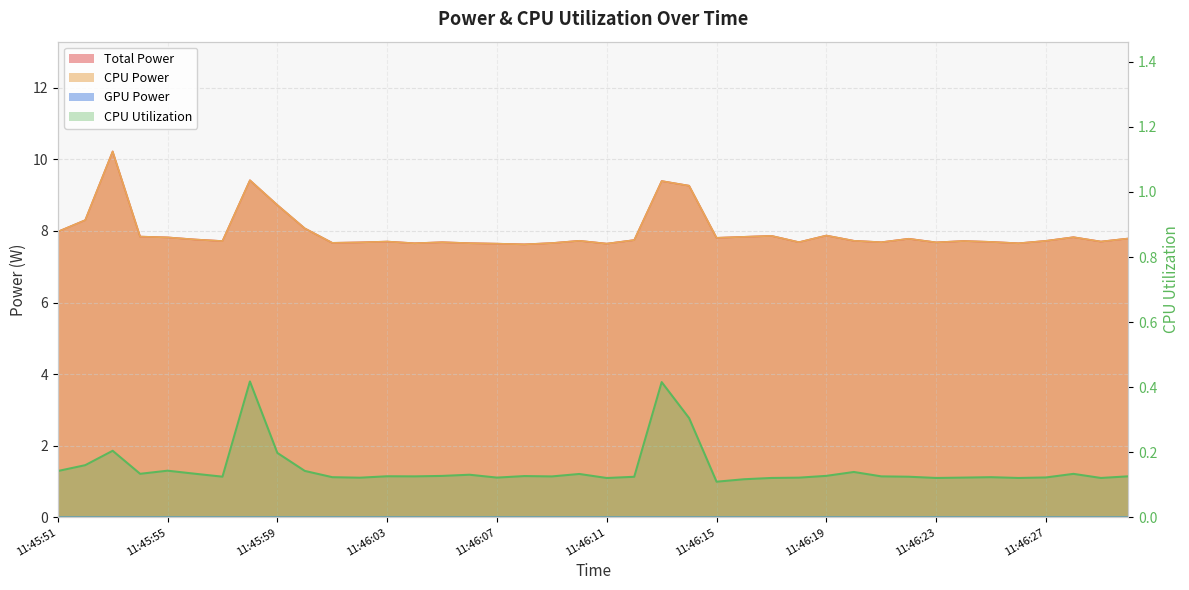

What is the value of the Total Power point at the 10th from the left?

8.1